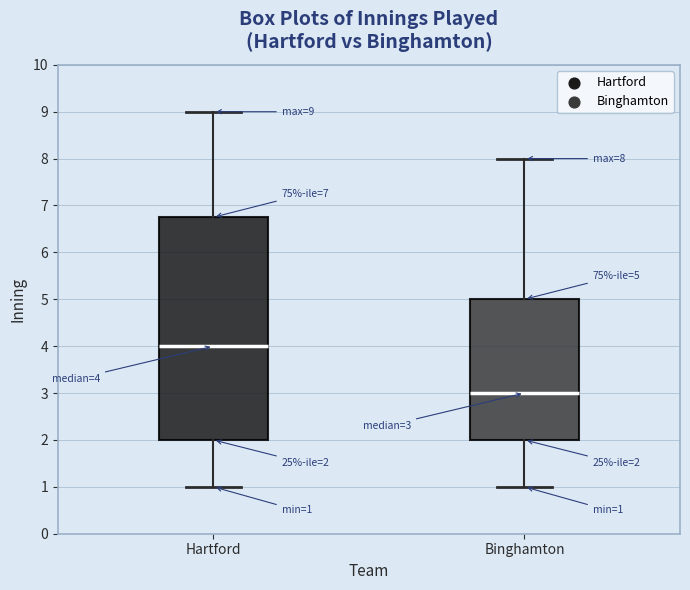

Which box is the tallest, from its lower edge to its upper edge?

Hartford